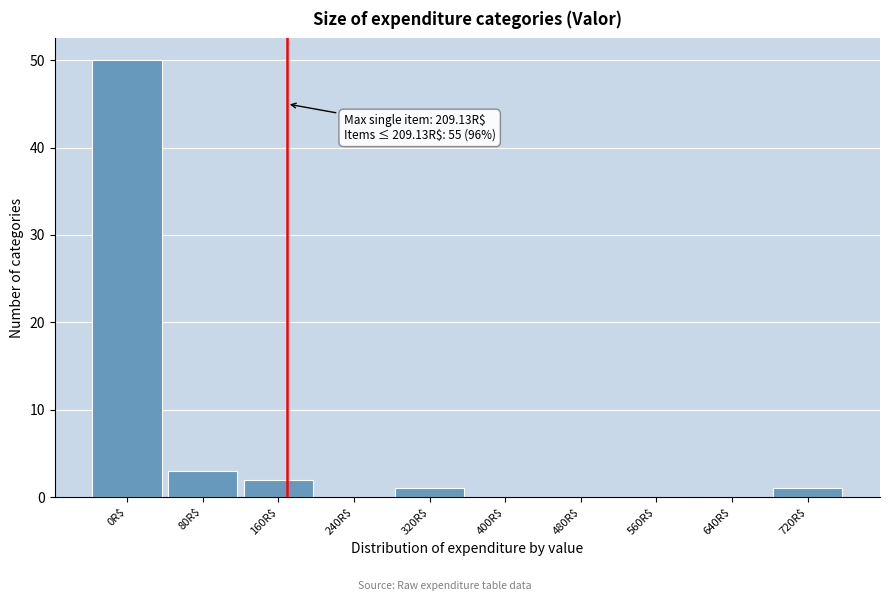

What is the sum of all values?

57